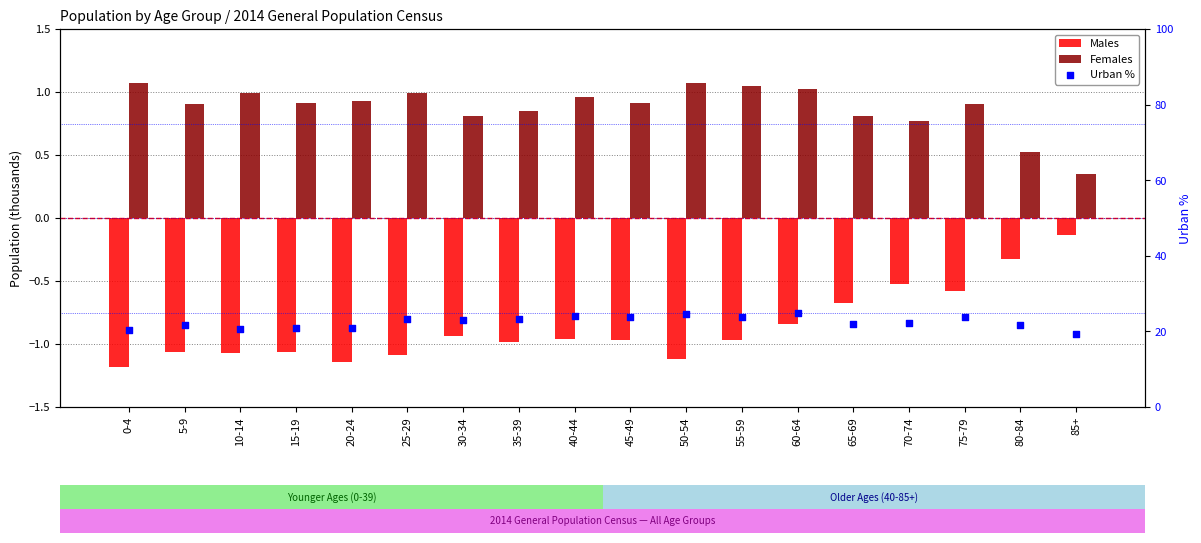

Which series reaches the minimum Y coordinate?

Males